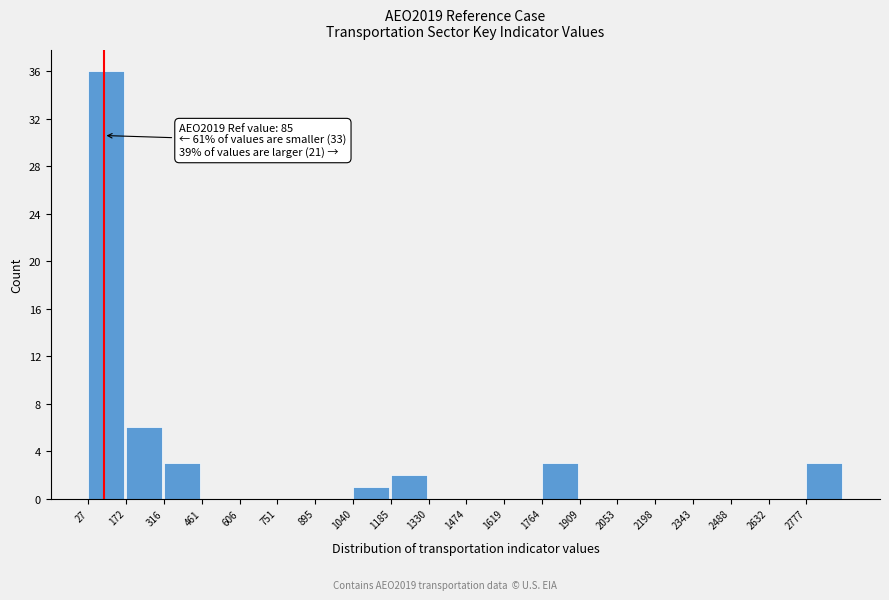

Which range on the x-axis has the tallest bar?

20 to 180